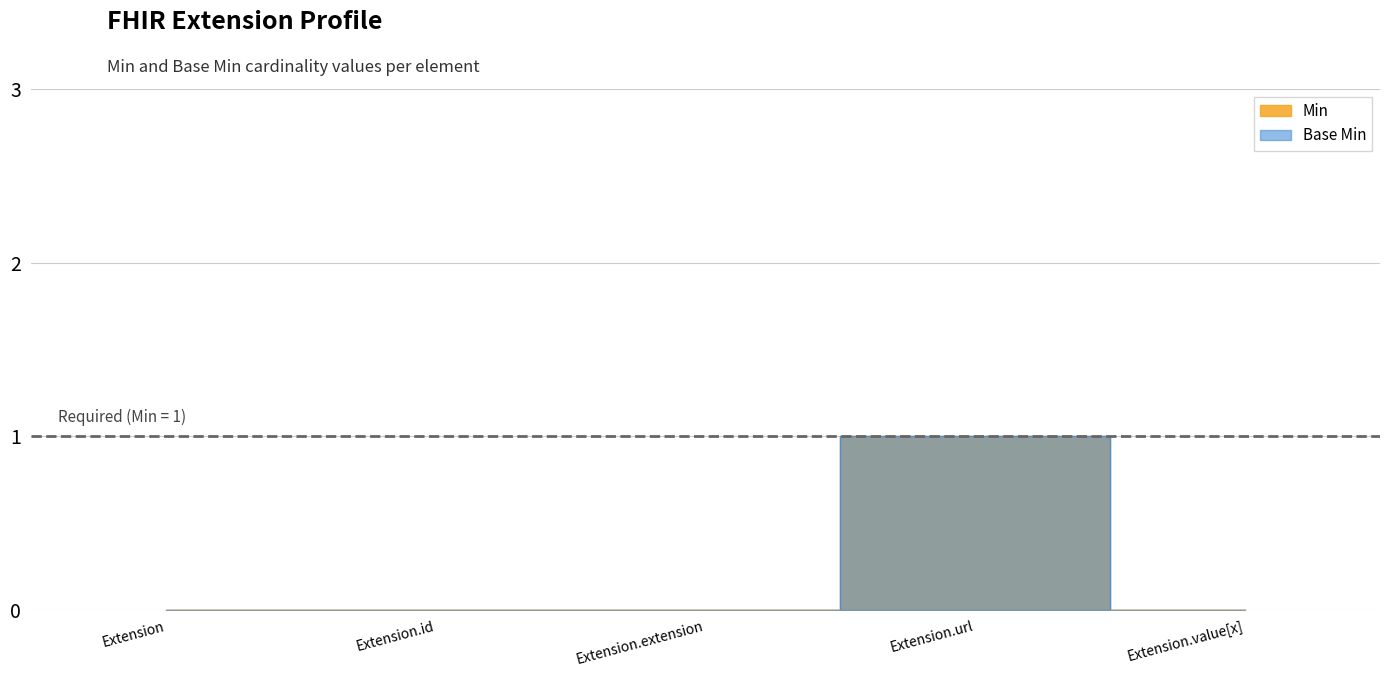

How many lines are shown in the chart?

2